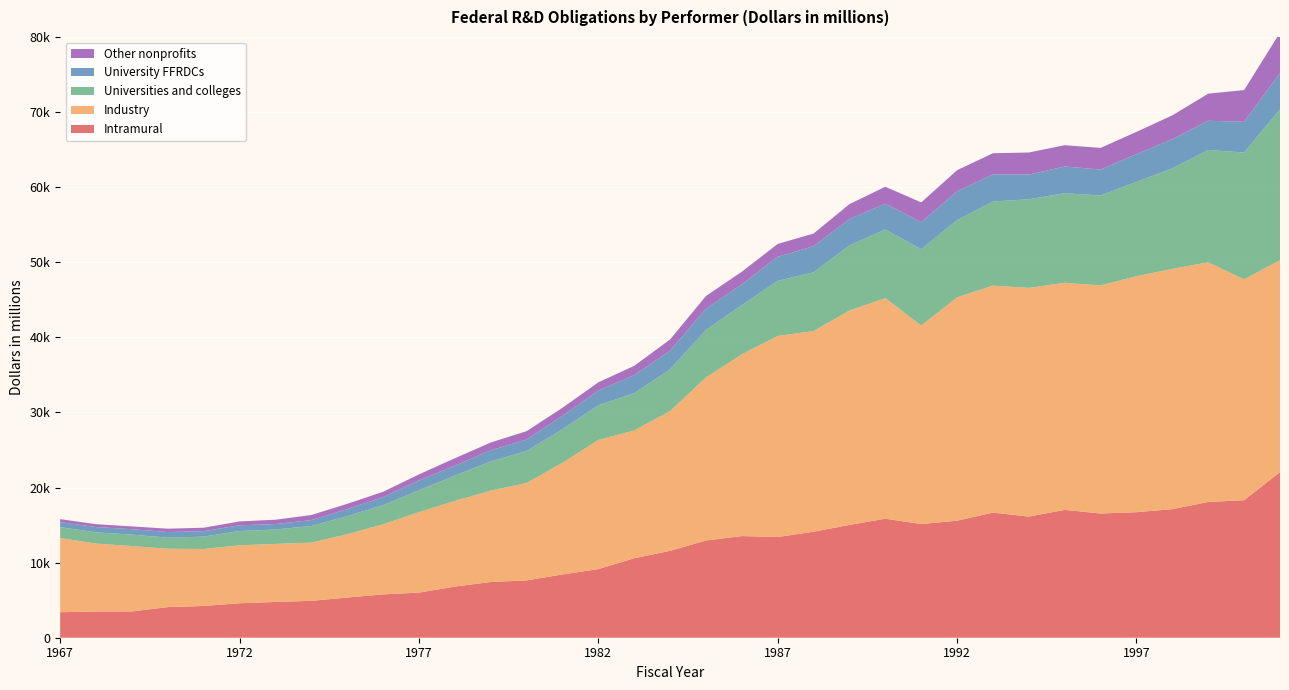

Reading left to right, what are all the values shown in this chart?

Intramural: 3395.7	3493.1	3501.2	4079.3	4228.3	4589.2	4762.2	4910.9	5354.0	5768.7	6011.7	6810.4	7417.5	7632.3	8425.7	9141.0	10581.9	11572.3	12945.4	13534.9	13413.1	14114.6	15024.6	15848.9	15138.2	15582.8	16663.3	16132.1	17024.8	16540.4	16718.2	17121.5	18084.7	18313.2	22046.7
Industry: 9877.8	9047.0	8703.1	7770.1	7587.5	7716.0	7731.3	7752.3	8423.2	9340.3	10717.2	11400.0	12172.4	12969.1	14867.9	17192.2	17019.7	18610.4	21704.9	24201.2	26768.2	26719.2	28547.9	29370.0	26420.6	29744.8	30219.0	30454.9	30236.1	30373.8	31419.3	31998.6	31901.7	29409.1	28236.7
Universities and colleges: 1454.3	1487.4	1529.2	1475.6	1644.6	1903.5	1916.6	2214.0	2411.4	2551.8	2905.5	3374.6	3888.8	4263.4	4465.8	4605.5	4966.4	5546.9	6339.7	6558.8	7337.3	7827.7	8672.0	9137.5	10168.5	10271.2	11208.4	11796.9	11927.5	11977.8	12559.0	13380.7	14959.1	16890.7	20065.1
University FFRDCs: 666.5	713.7	722.0	751.1	728.9	760.6	725.3	789.1	935.1	1061.1	1313.1	1311.9	1488.3	1533.3	1791.0	1976.7	2393.9	2485.8	2816.4	2767.7	3209.6	3473.9	3497.1	3449.8	3603.8	3855.5	3614.2	3292.9	3561.6	3447.1	3701.0	3890.2	3896.4	4083.4	4840.0
Other nonprofits: 400.1	377.5	364.2	444.9	458.8	514.9	578.2	672.2	702.3	708.6	800.0	998.2	1026.5	1105.6	1068.8	1091.7	1241.6	1497.3	1699.2	1677.0	1711.4	1683.2	1999.9	2248.2	2637.4	2803.6	2811.9	2936.9	2834.1	2886.8	2961.6	3171.3	3608.7	4227.8	5390.0